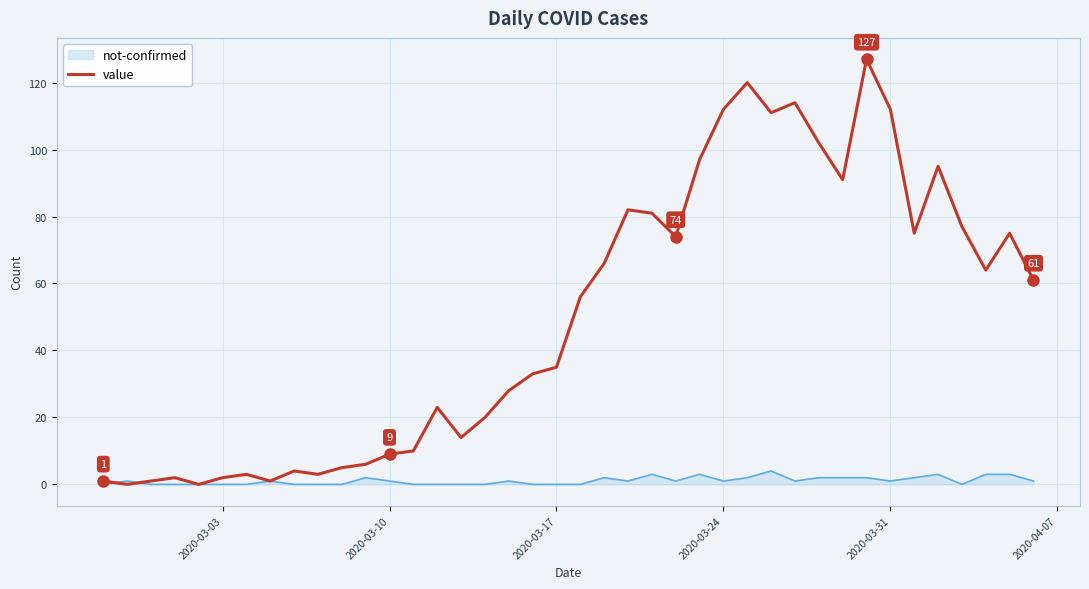

What is the maximum value for value?

127